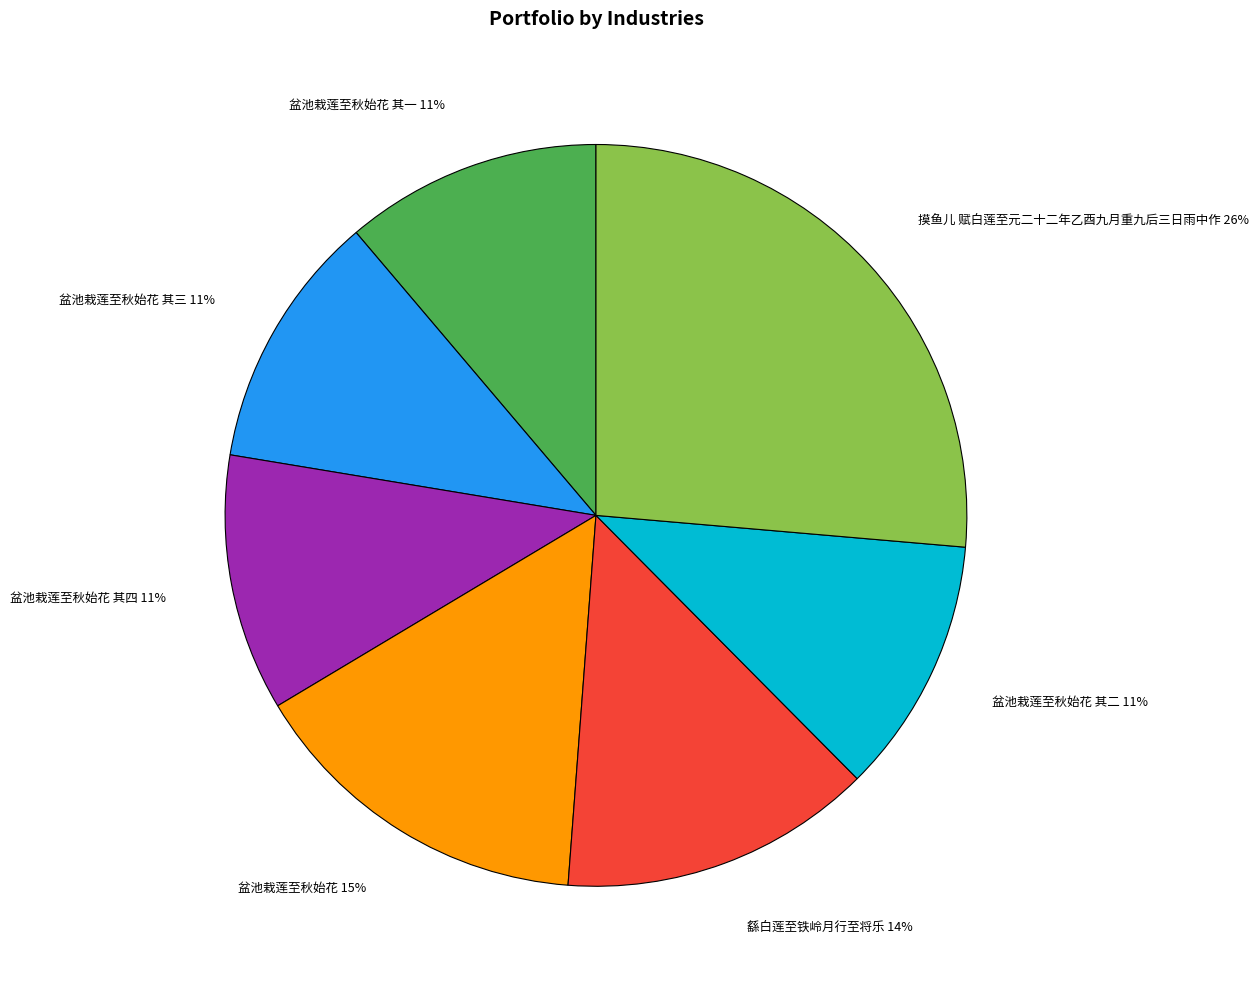

To the nearest percent, what percentage of the pie is 盆池栽莲至秋始花 其三 11%?

11%